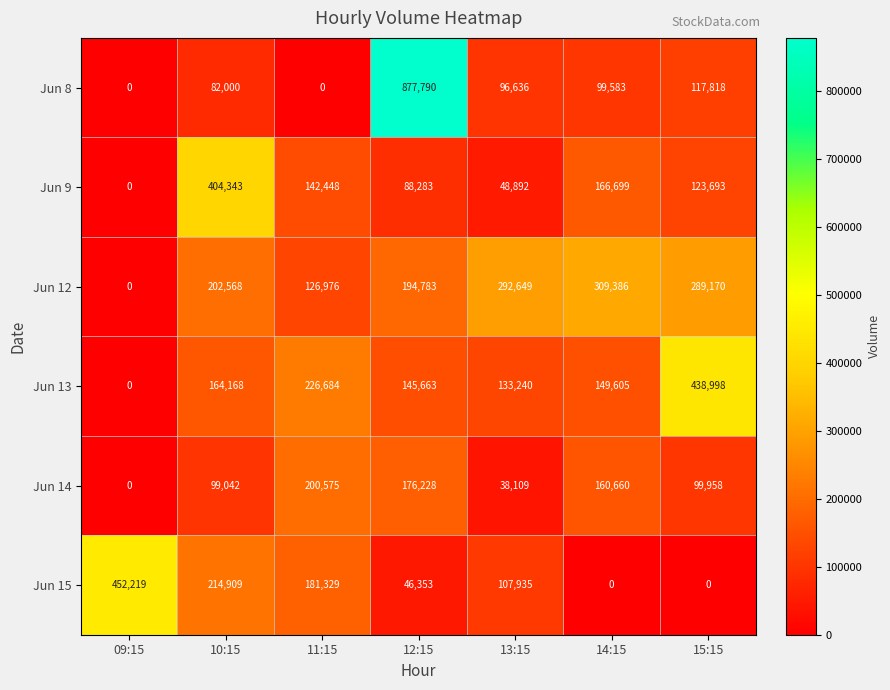

Which series has the largest total across all categories?

Jun 12